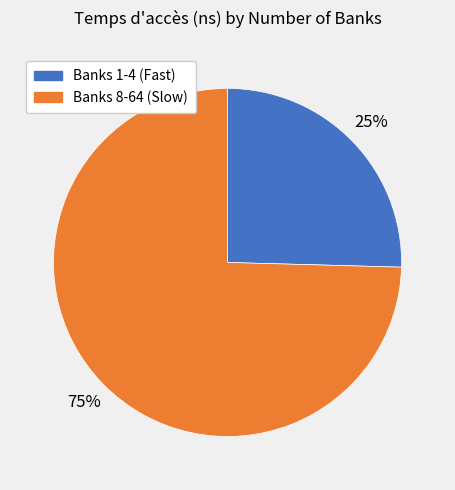

To the nearest percent, what is the average slice percentage?

50%